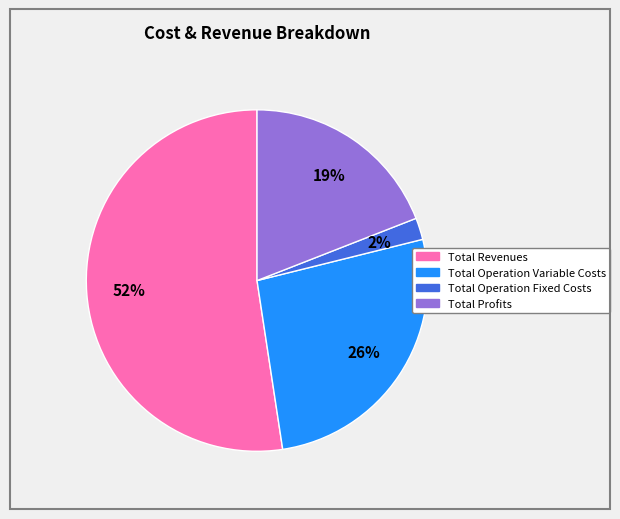

To the nearest percent, what is the average slice percentage?

25%